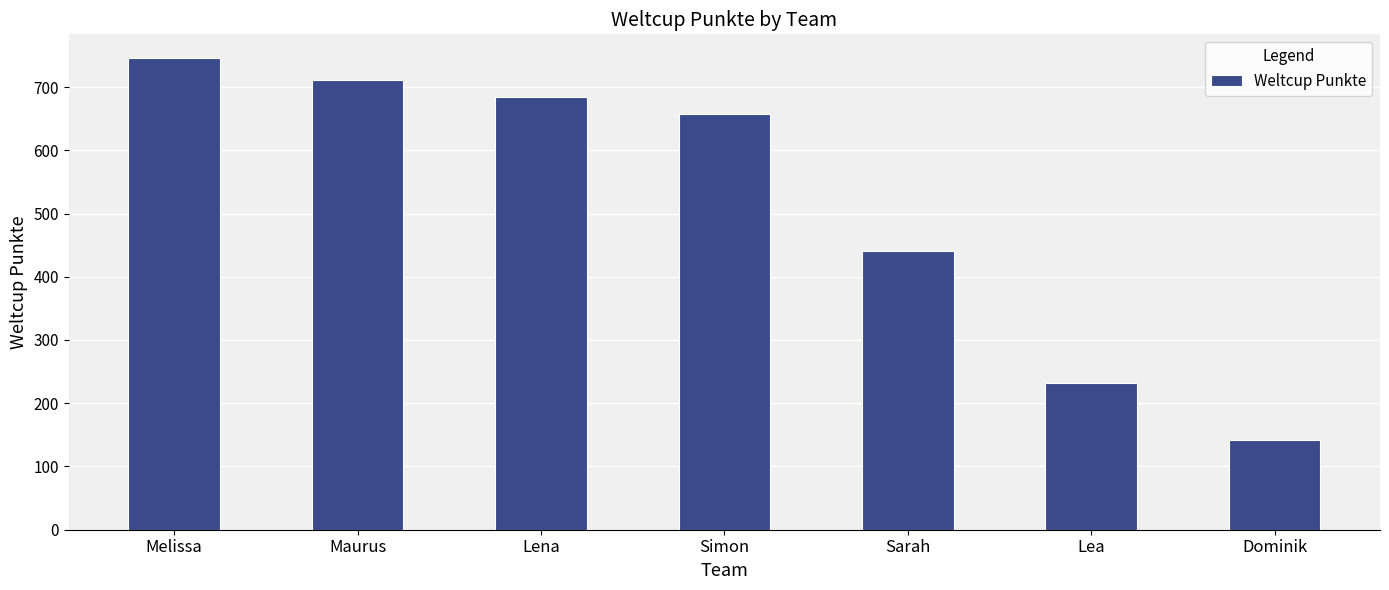

True or false: the data shows 1000 at Lena.

False